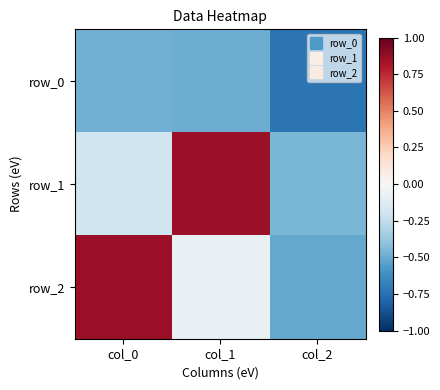

Is it true that row_2 equals -0.1 at col_1?

False